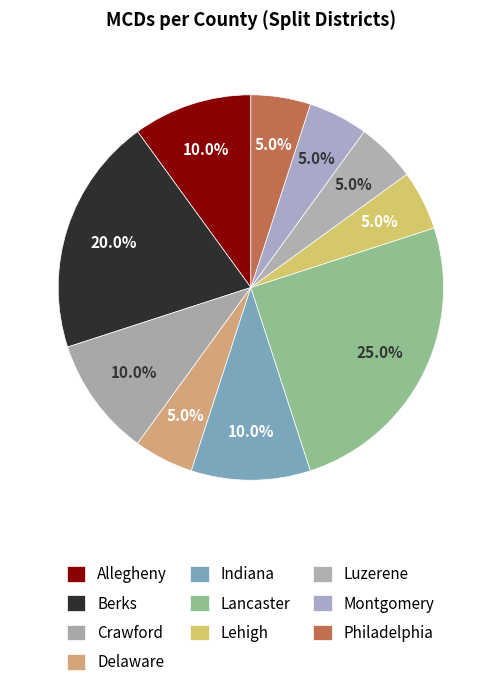

What percentage is the Allegheny slice, to the nearest percent?

10%